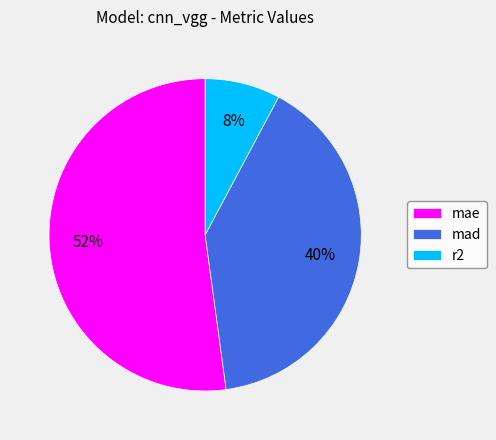

Which category accounts for the majority?

mae